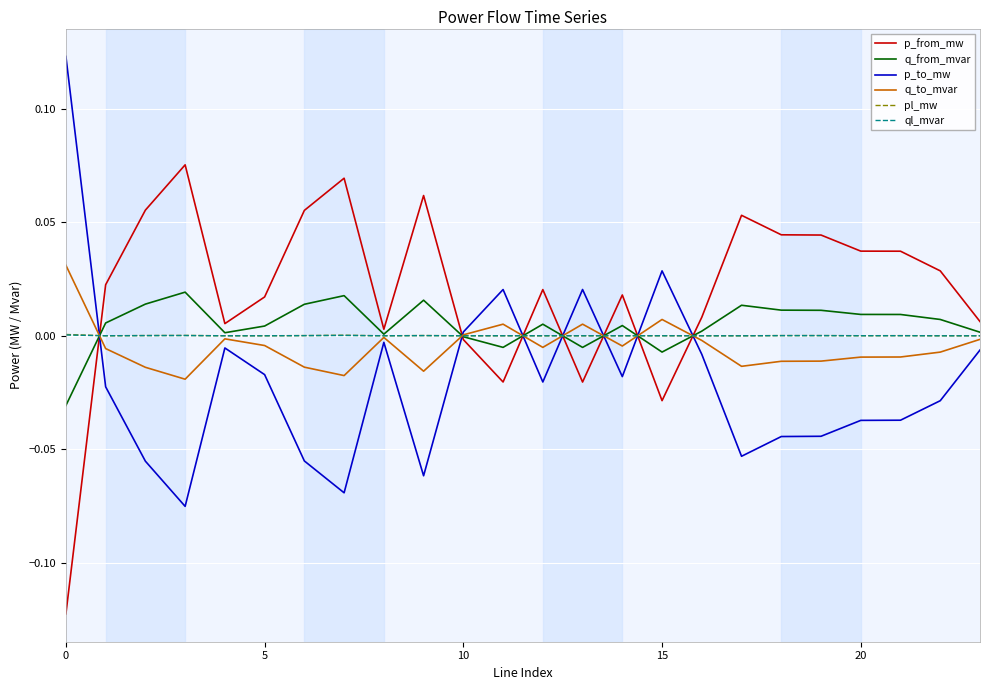

After their last crossing, which series has the higher values: q_to_mvar or p_from_mw?

p_from_mw